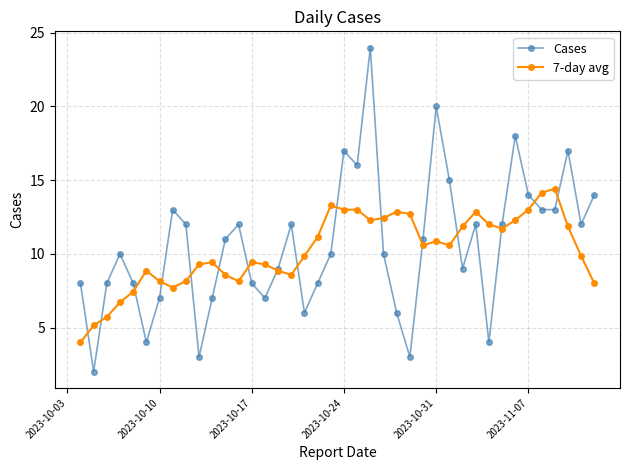

What is the value of the 7-day avg point at the 9th from the left?

8.1